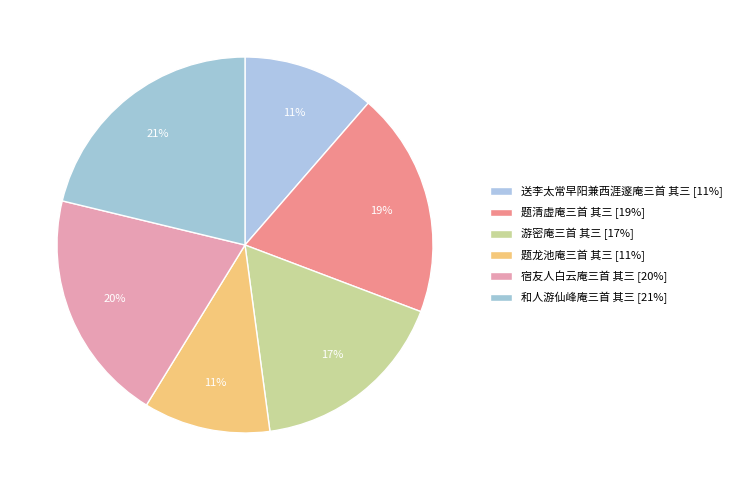

Which slice is the smallest?

题龙池庵三首 其三